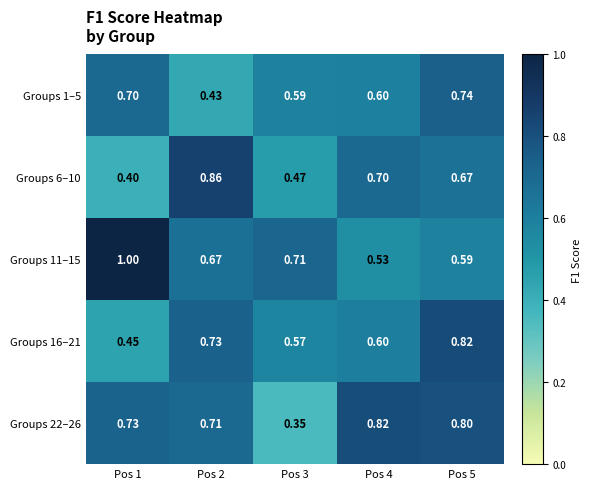

What is the total value across all series at Pos 5?

3.6